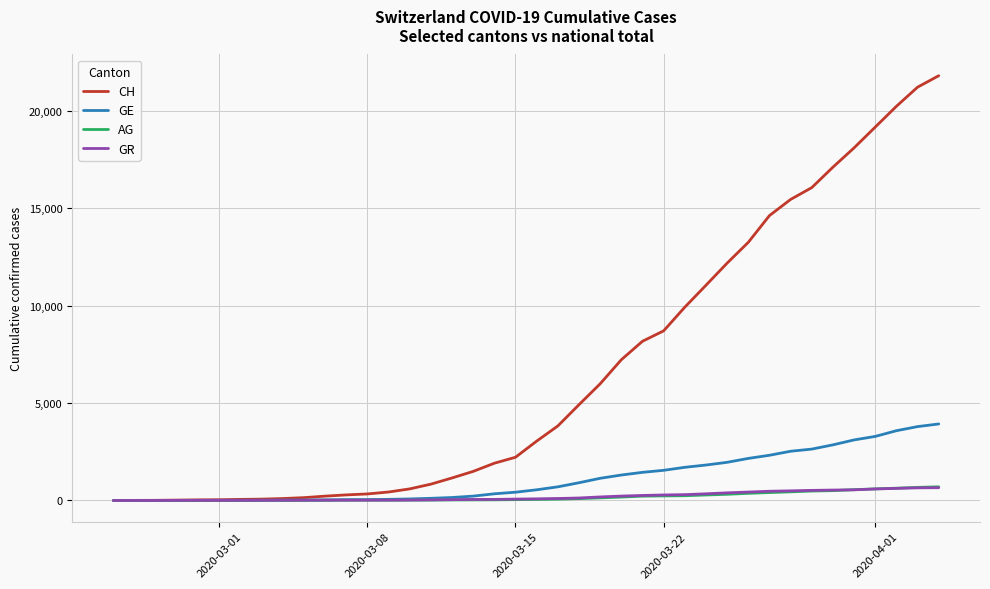

Which series has the largest total across all categories?

CH